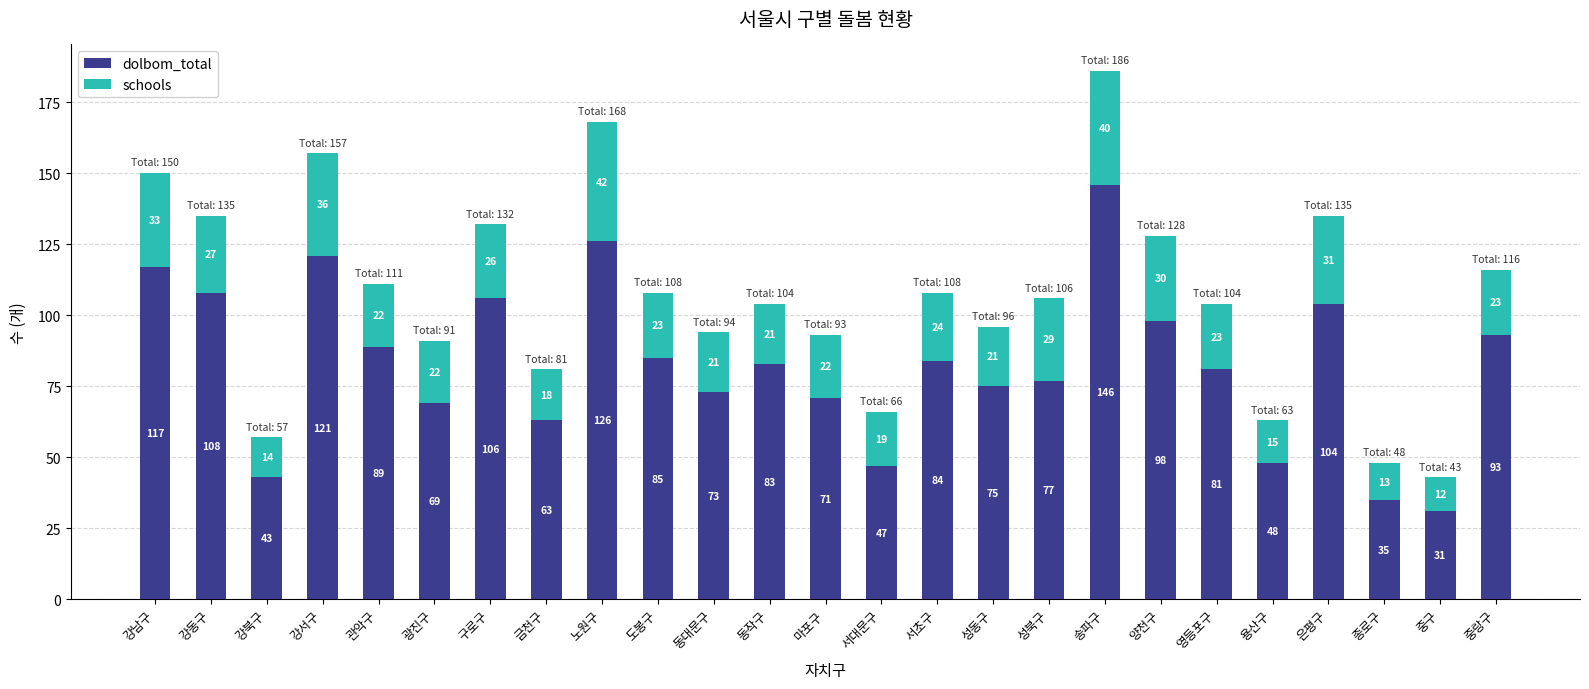

List the labels in order of dolbom_total value, smallest first.

중구, 종로구, 강북구, 서대문구, 용산구, 금천구, 광진구, 마포구, 동대문구, 성동구, 성북구, 영등포구, 동작구, 서초구, 도봉구, 관악구, 중랑구, 양천구, 은평구, 구로구, 강동구, 강남구, 강서구, 노원구, 송파구